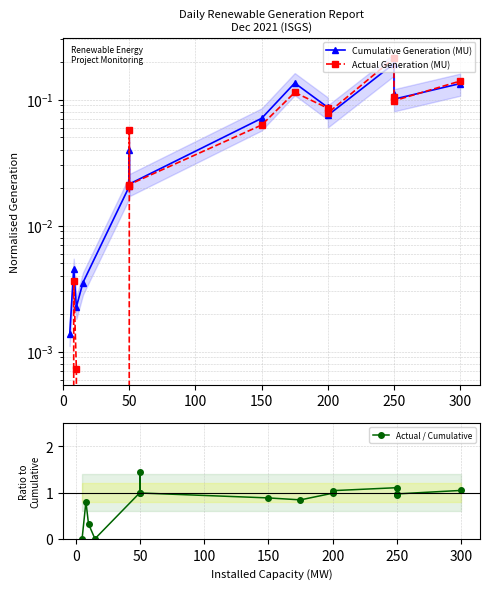

True or false: Actual / Cumulative has more than 0 interior local peaks.

True